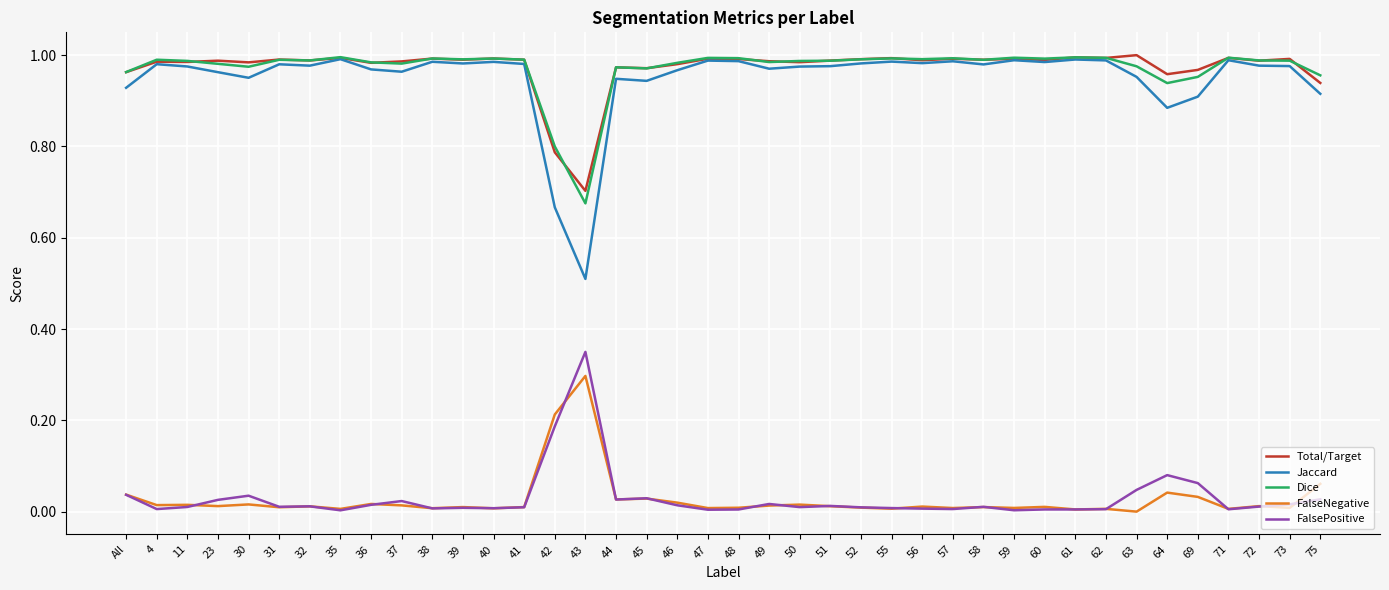

True or false: FalseNegative and Dice cross at least once.

False